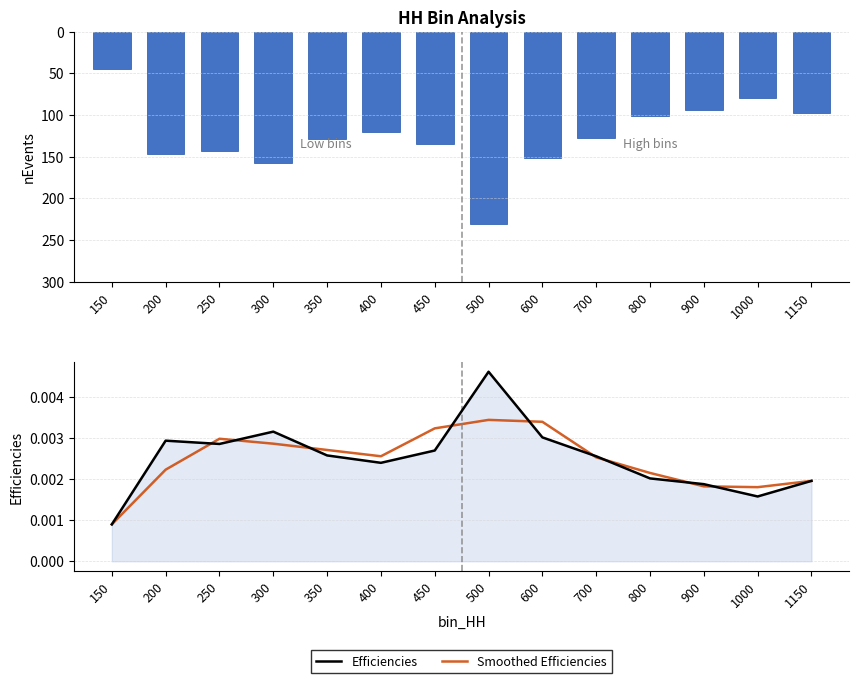

At which category does the chart reach its peak across all series?

500